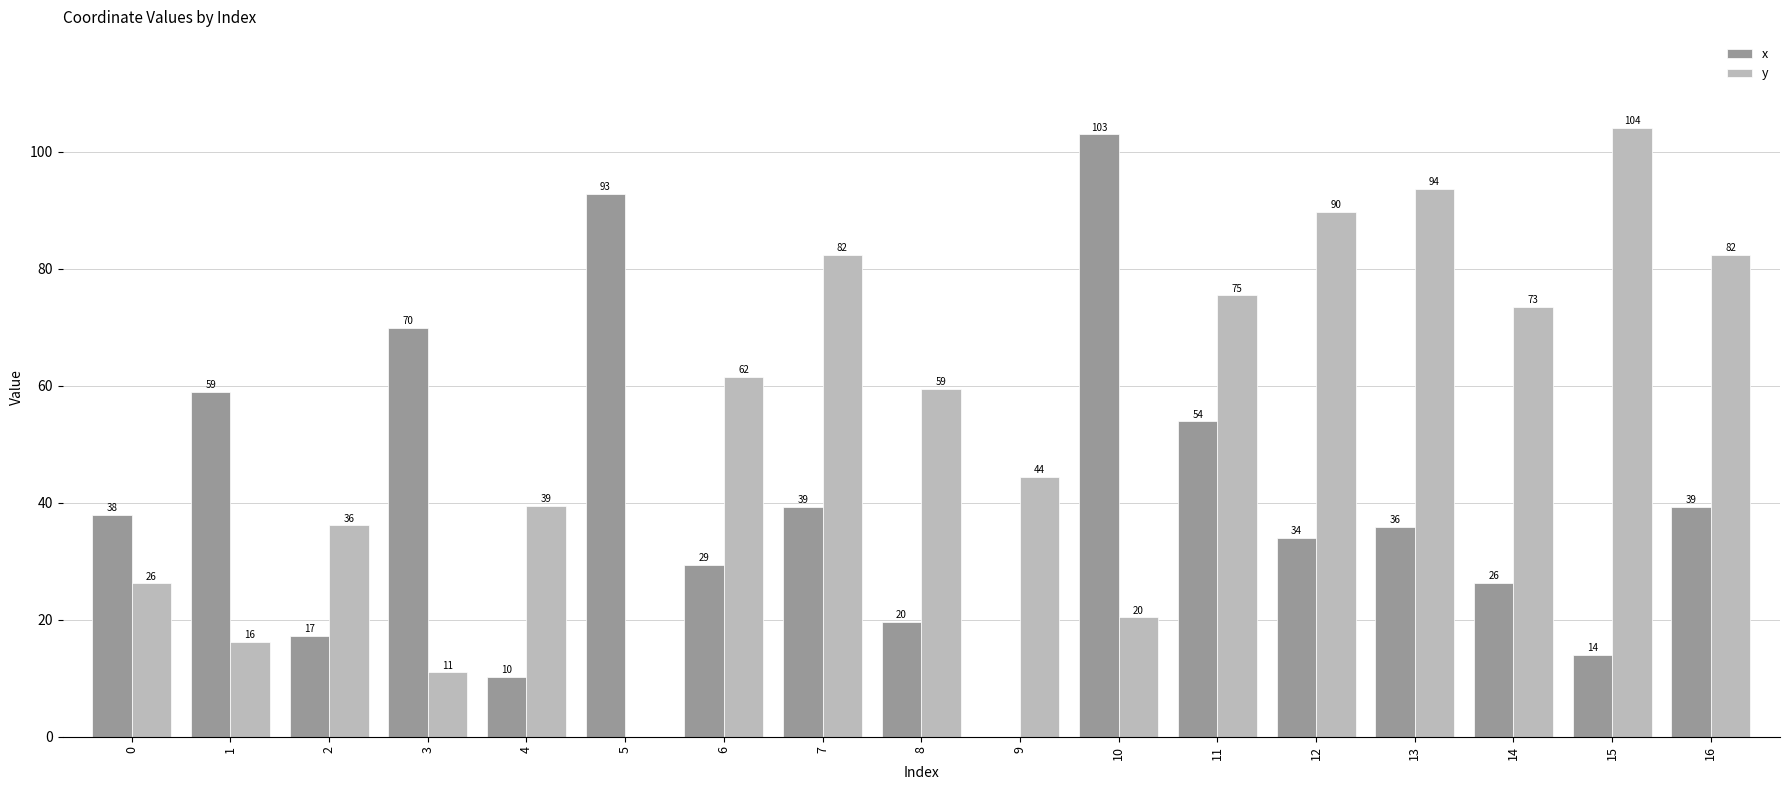

At which category is the sum across all series the highest?

13